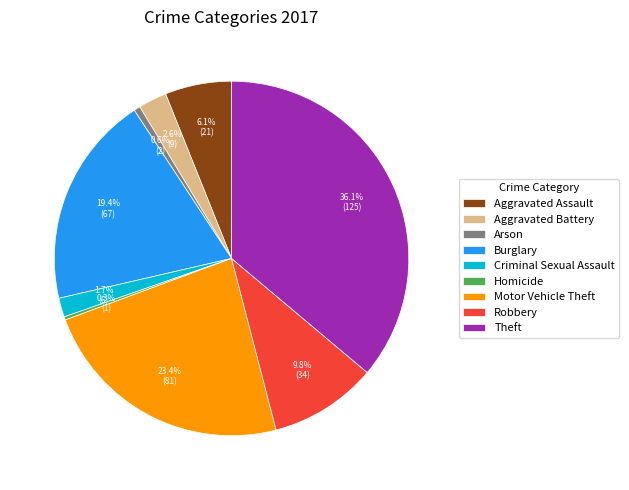

Which category has the biggest portion of the pie?

Theft